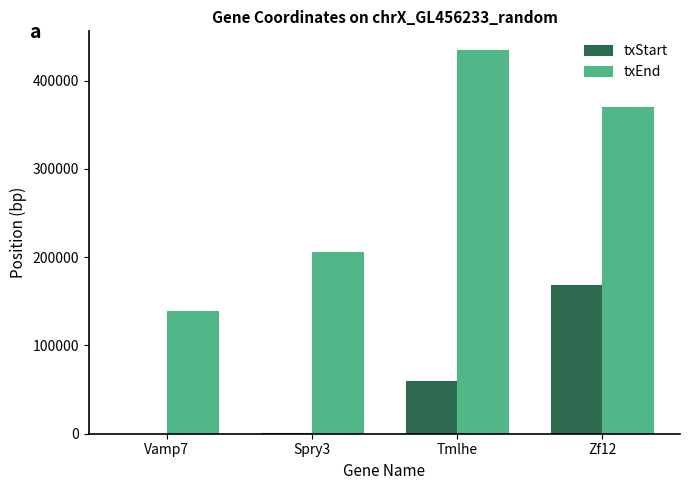

How many series are shown in this chart?

2